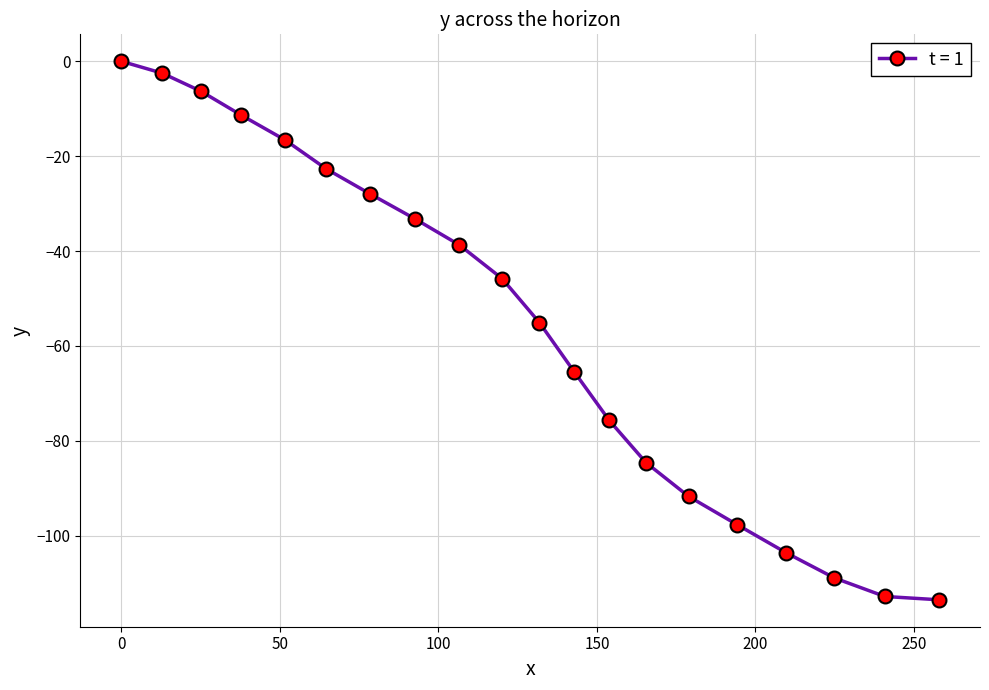

What is the difference between the second highest and second lowest values?

110.3